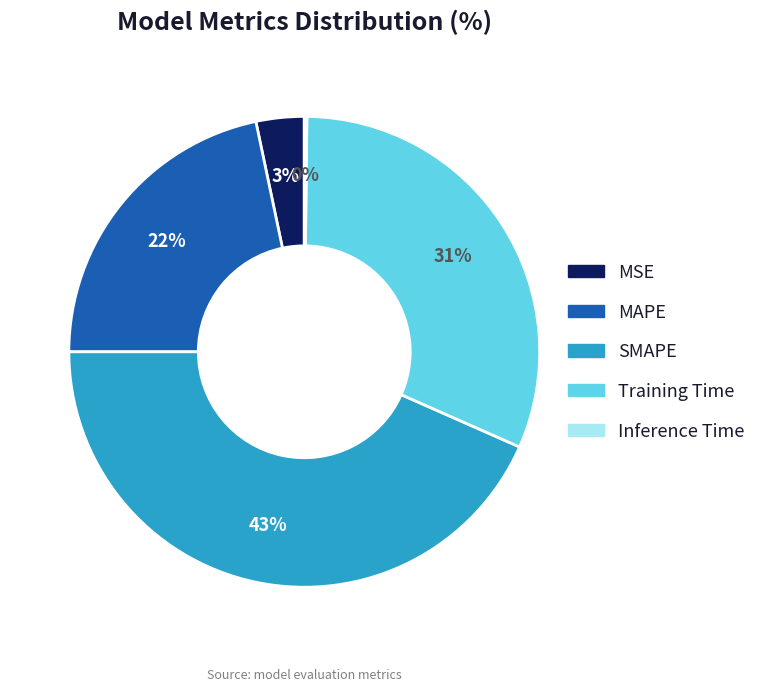

Do MSE and SMAPE together represent more than half of the pie?

No